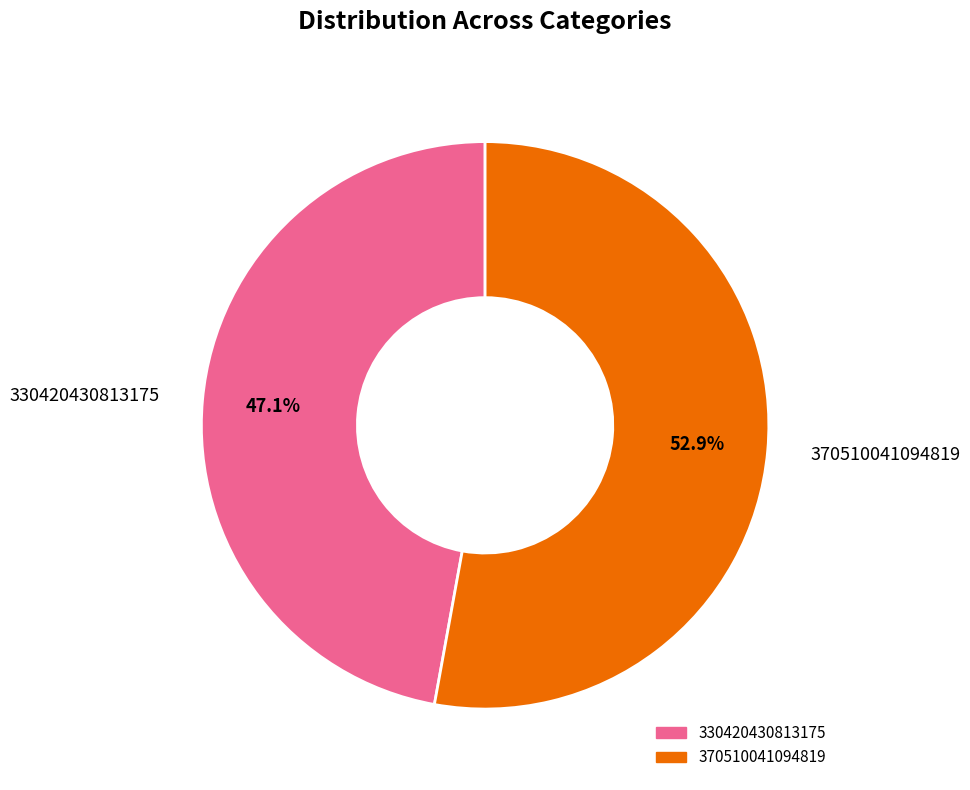

Rank the categories by value from lowest to highest.

330420430813175, 370510041094819